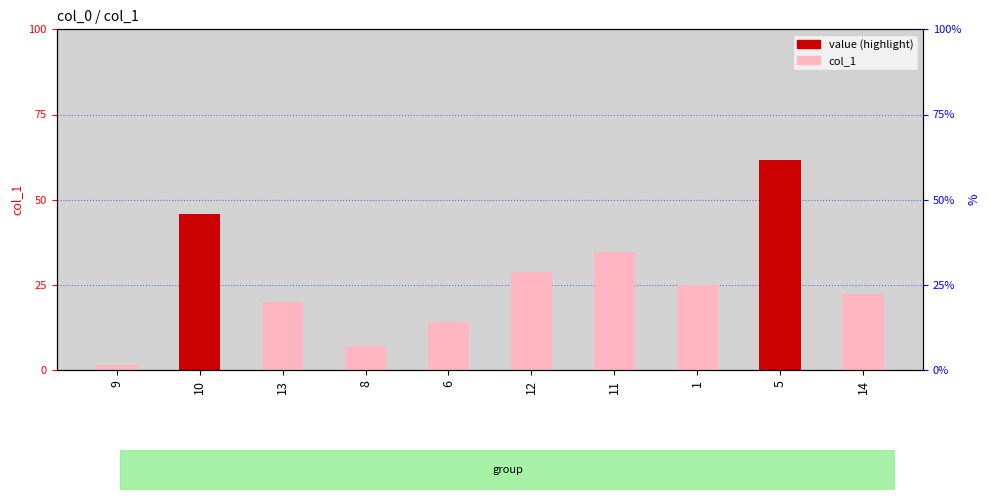

Reading right to left, list all the values displayed in this chart.

22.2	61.6	25.0	34.7	28.7	14.1	7.0	19.9	45.8	1.4